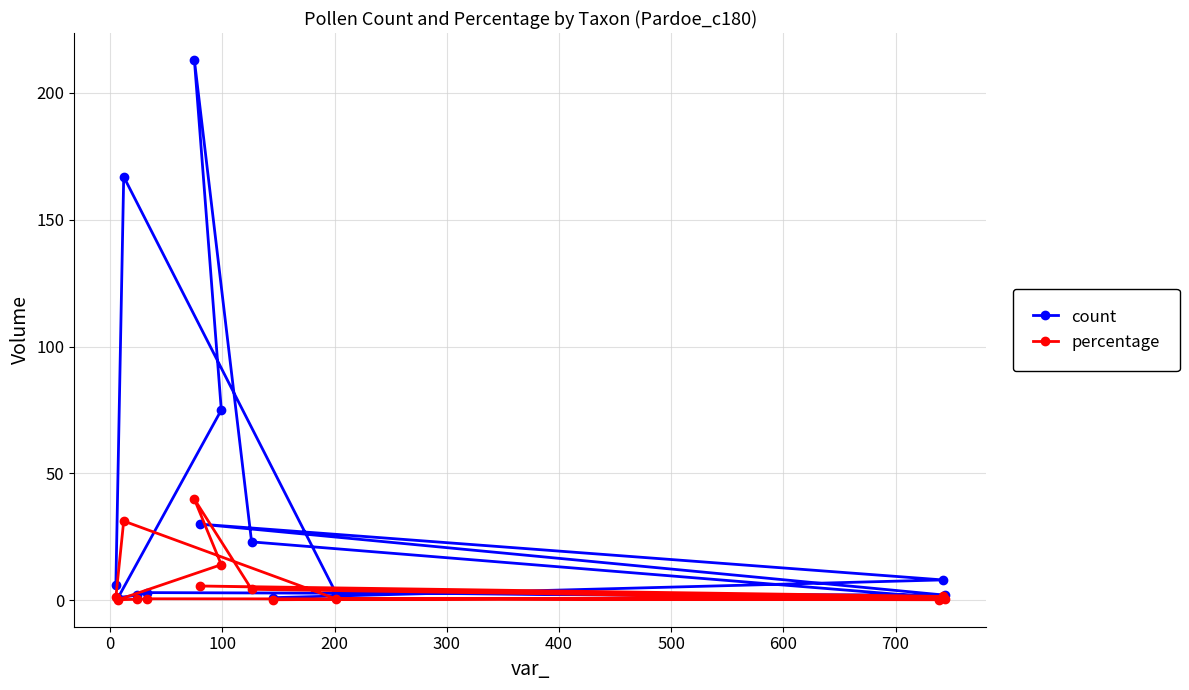

How many lines are shown in the chart?

2